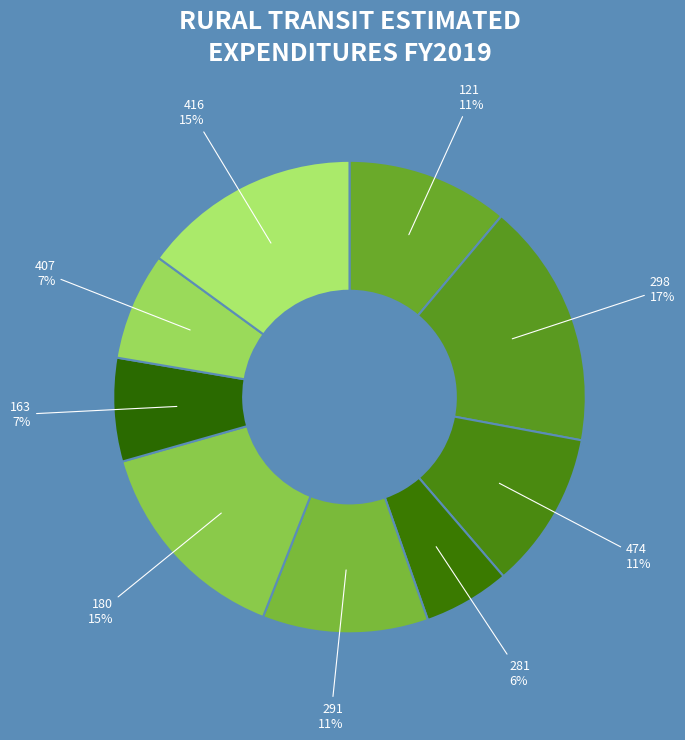

To the nearest percent, what is the combined percentage of 281 and 474?

17%